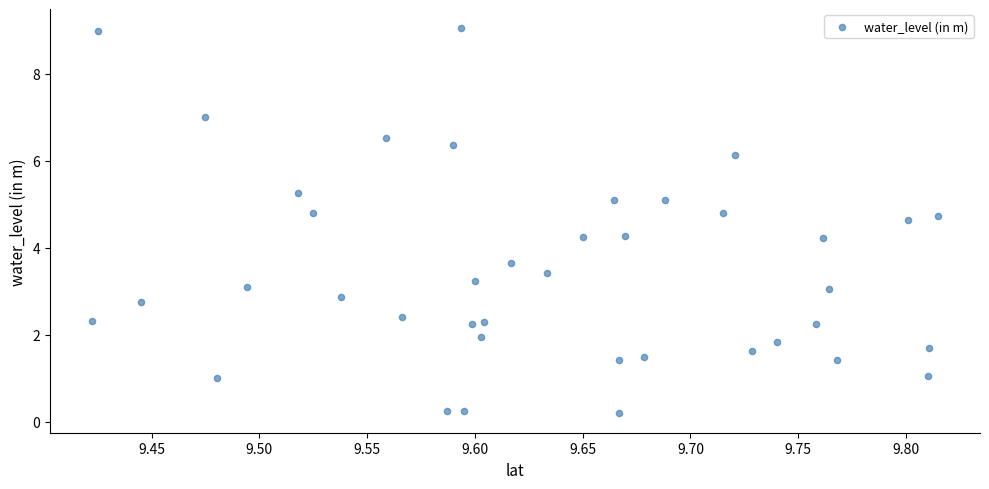

What is the range of X values (max minus min)?

0.4